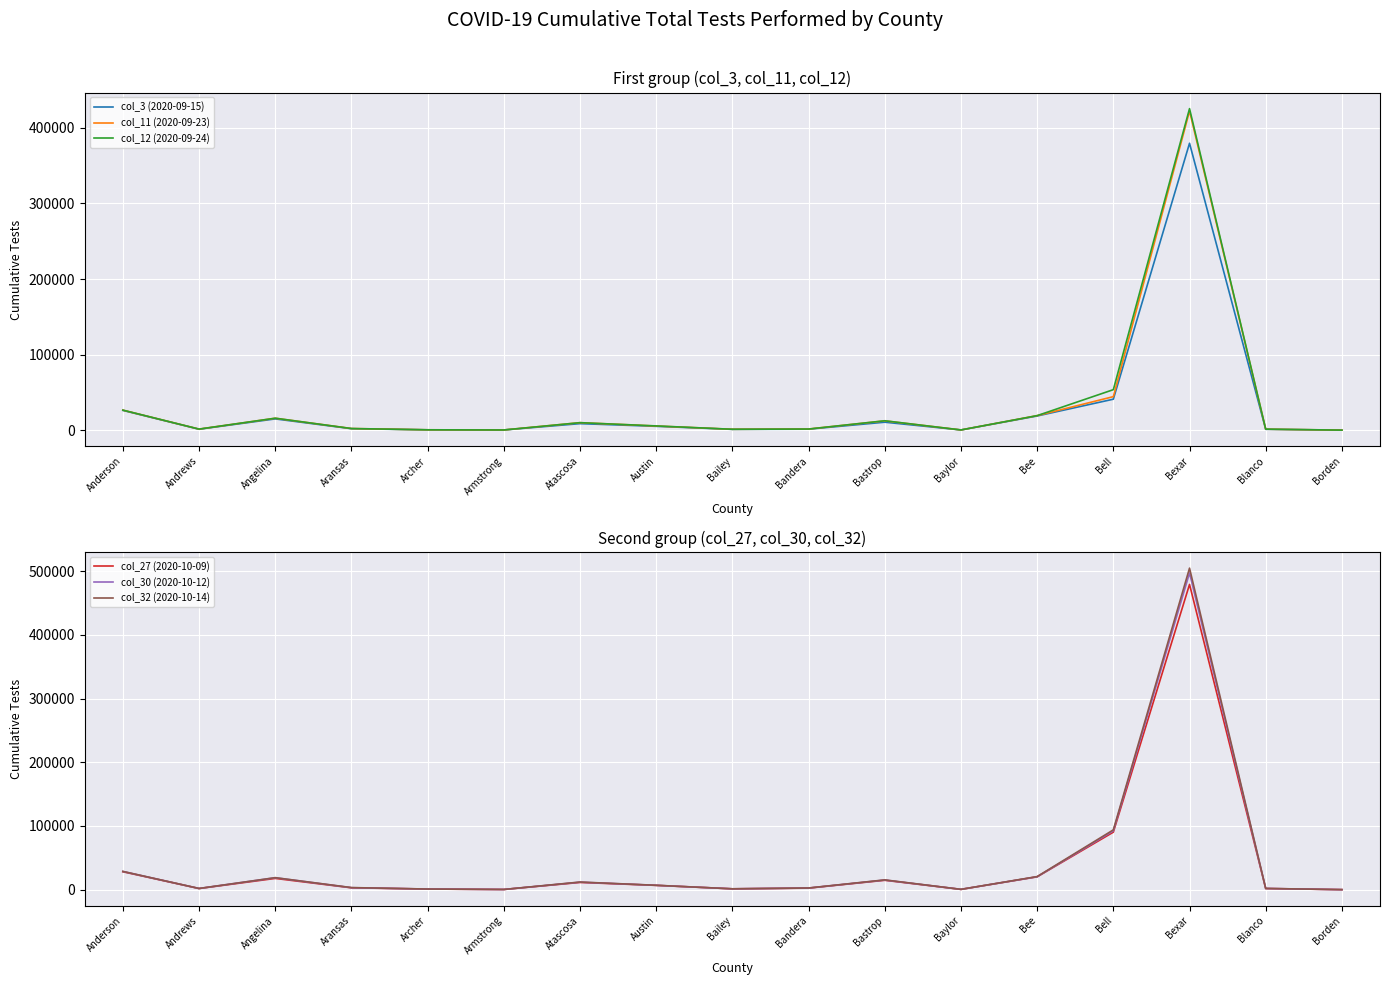

At Blanco, list the series in order from largest to smallest.

col_32 (2020-10-14), col_30 (2020-10-12), col_27 (2020-10-09), col_12 (2020-09-24), col_11 (2020-09-23), col_3 (2020-09-15)